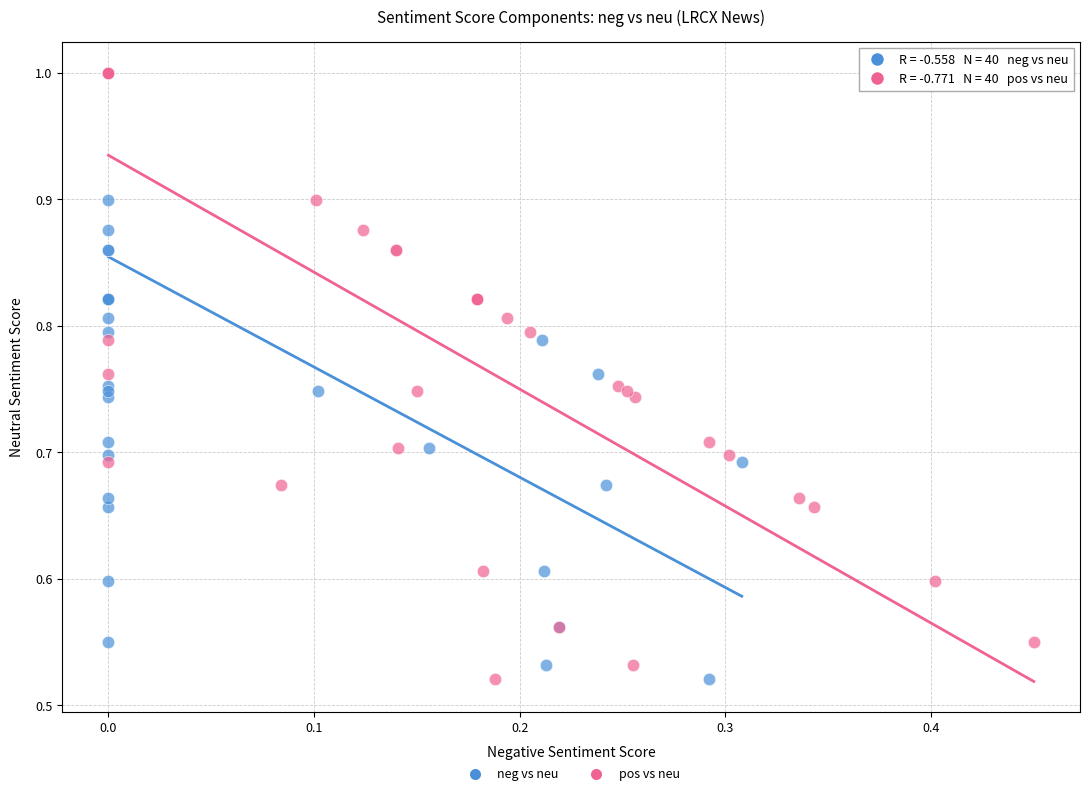

What are all the series names shown in the legend?

neg vs neu, pos vs neu